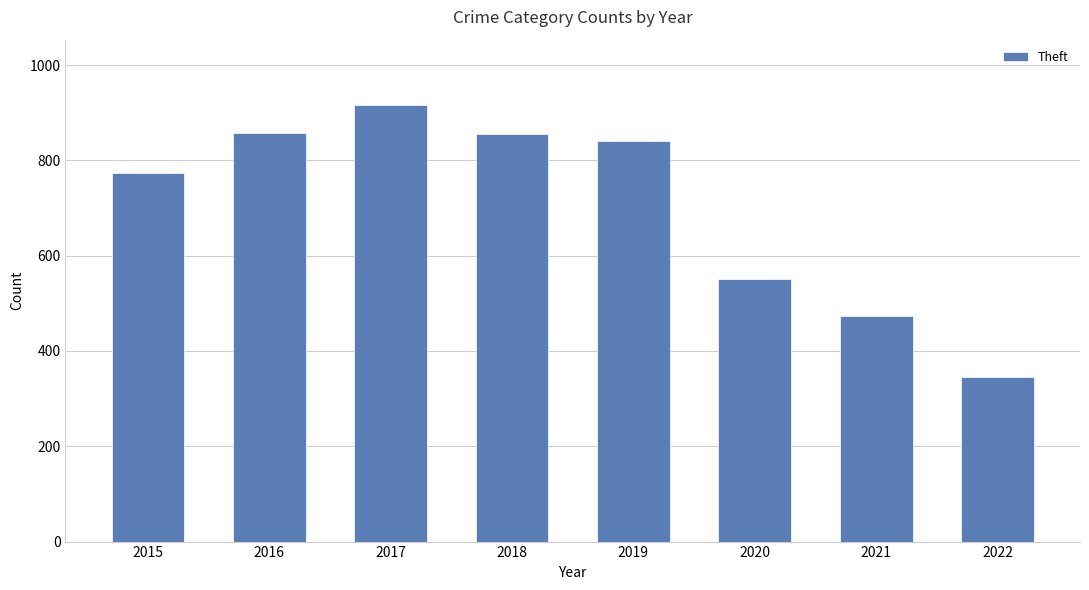

Which has a higher value, 2019 or 2021?

2019